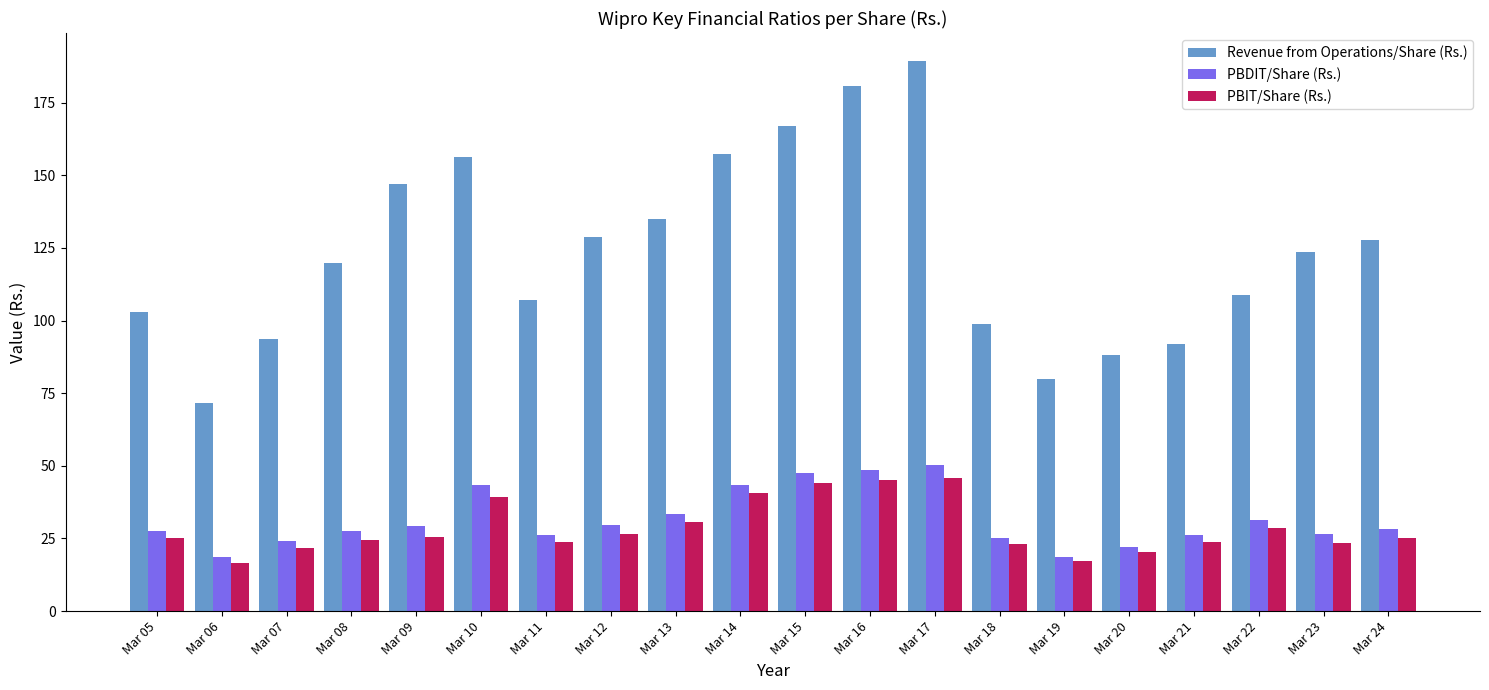

At which label does Revenue from Operations/Share (Rs.) first exceed 123?

Mar 09